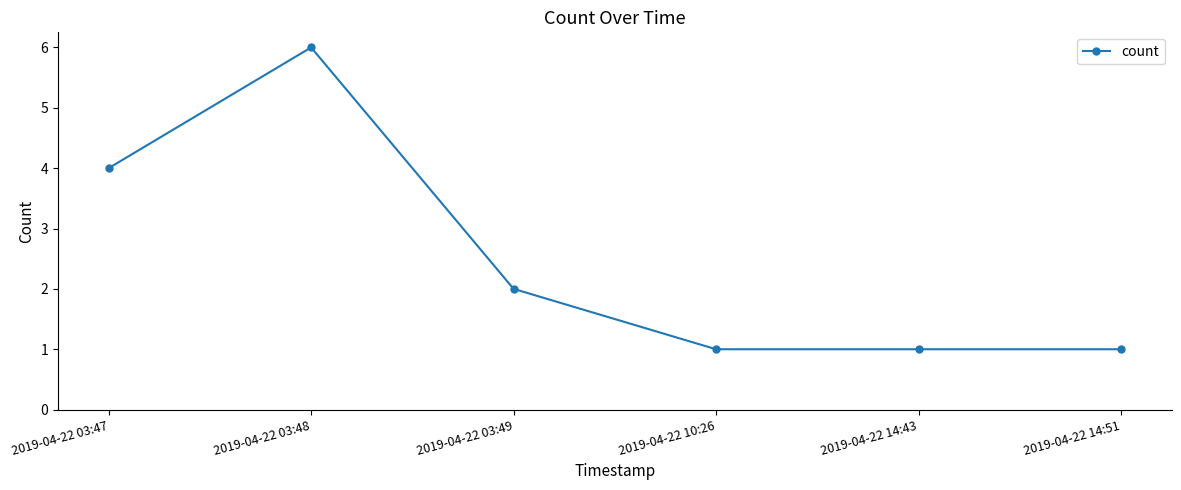

Is it true that the value at 2019-04-22 03:49 is 2?

True